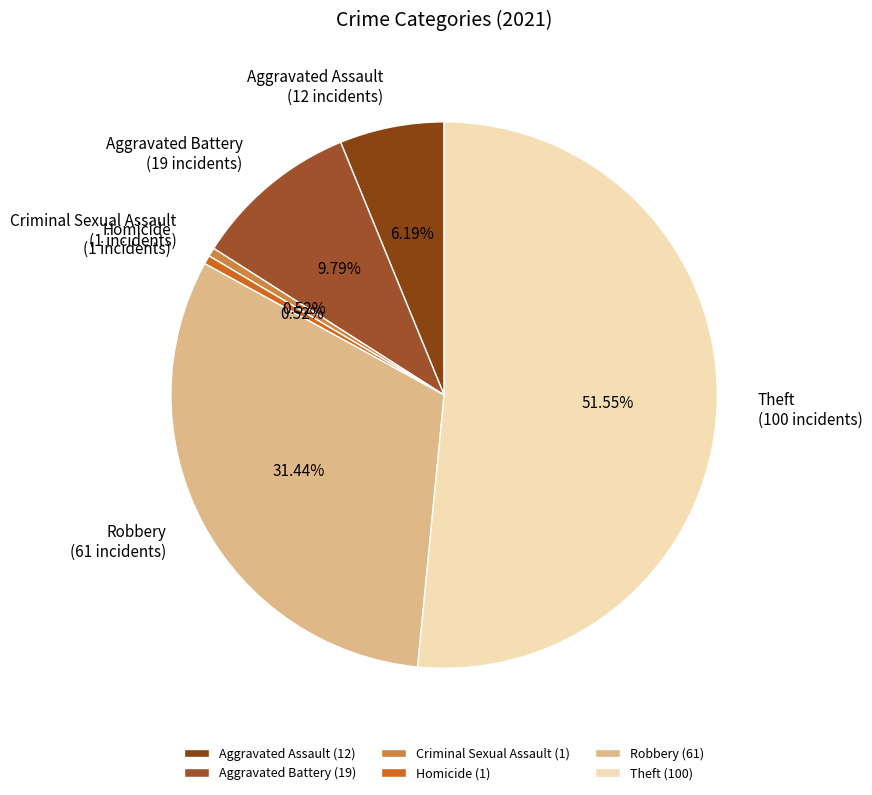

How many segments does this pie chart have?

6